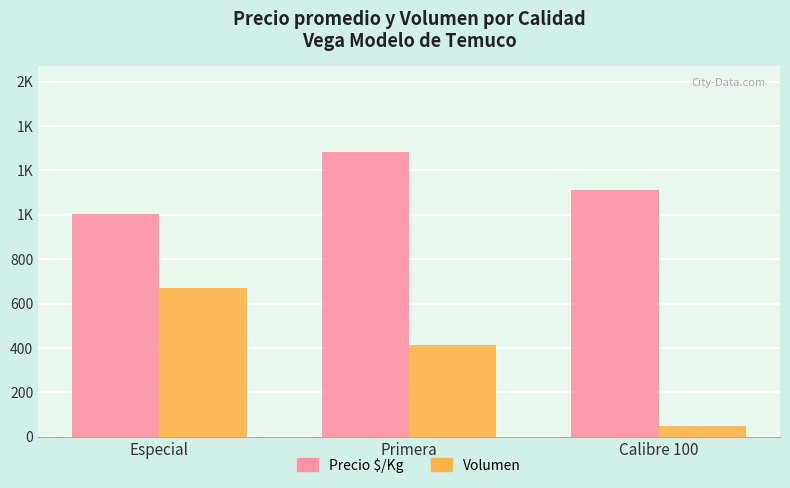

What is the highest value of the Volumen series?

670